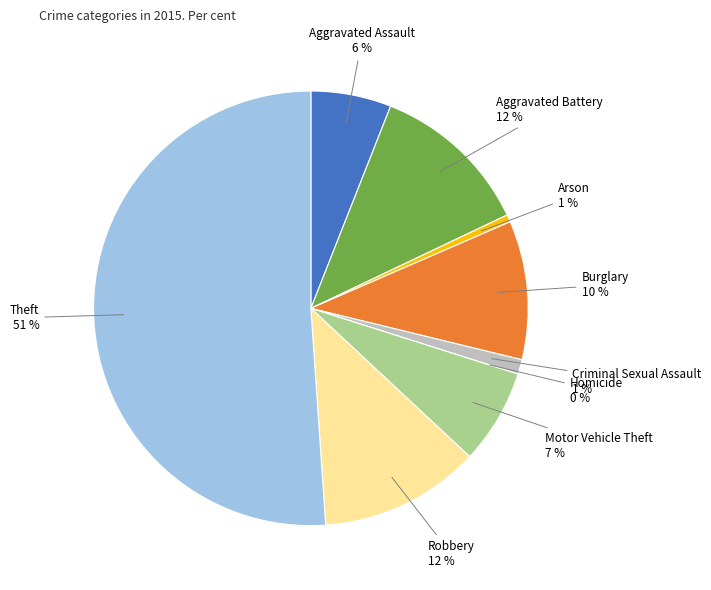

How many segments does this pie chart have?

9